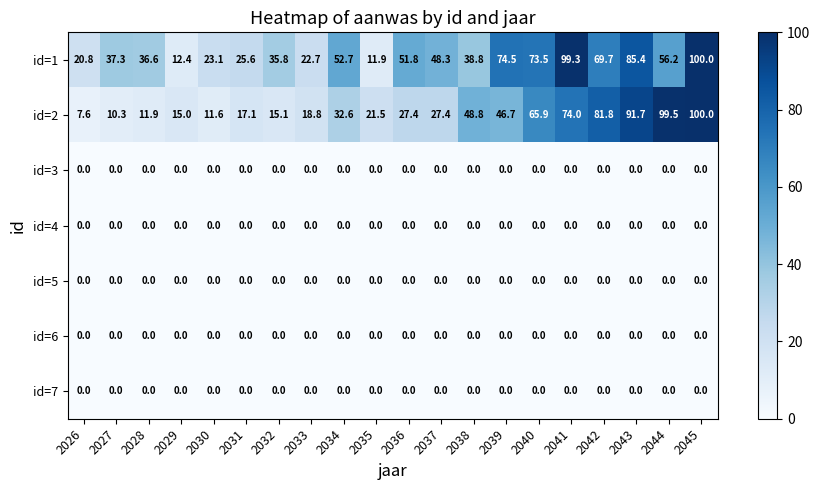

What is the sum of all id=1 values?

976.4